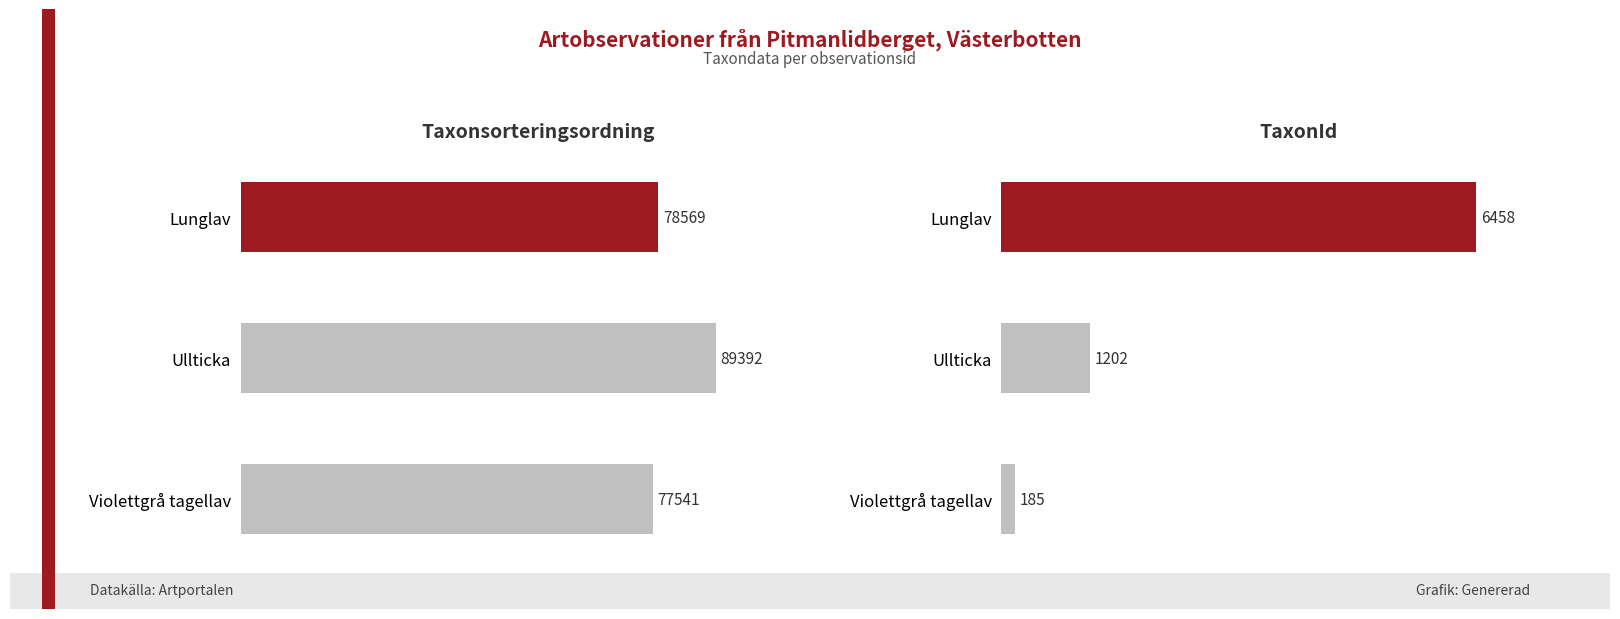

The Taxonsorteringsordning series shows 77541 at Violettgrå tagellav. True or false?

True